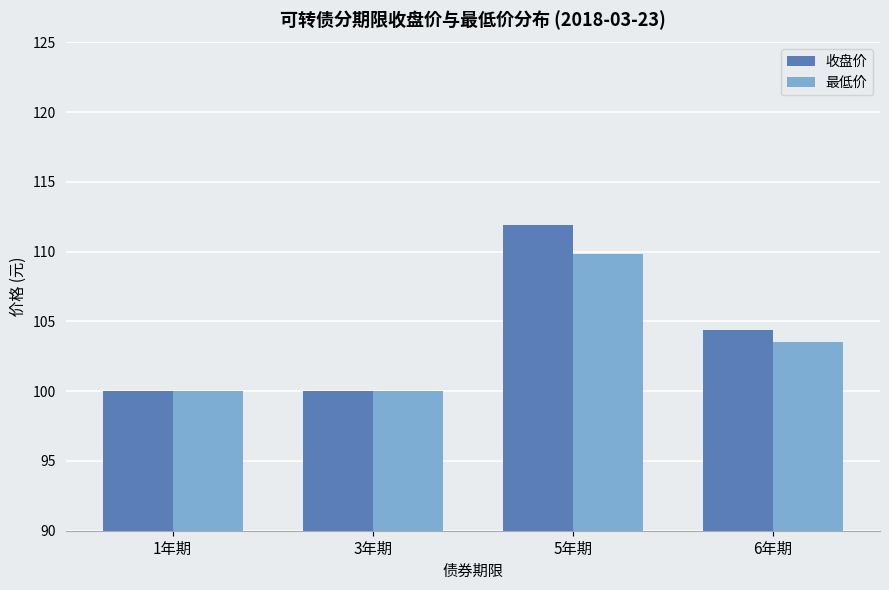

How many groups of bars are there?

4